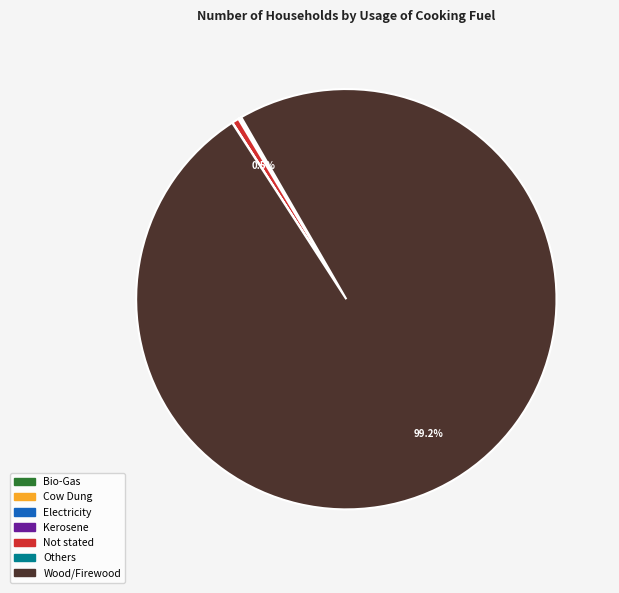

Which slice is the largest?

Wood/Firewood